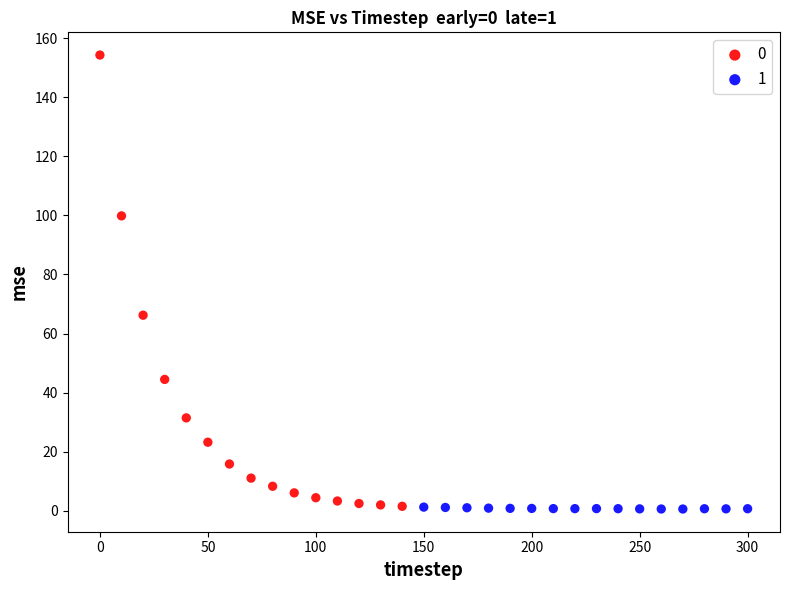

Which series has the widest spread of Y values?

0